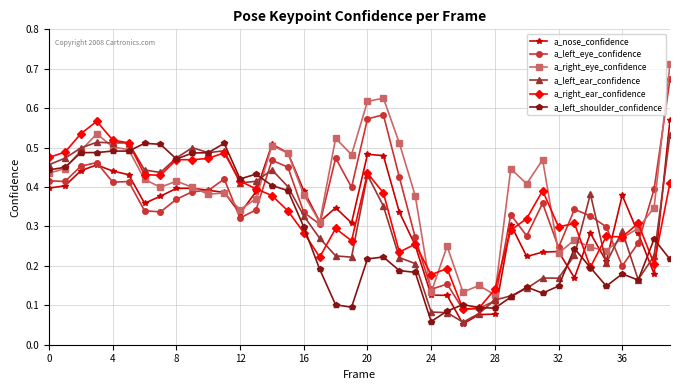

What are all the series names shown in the legend?

a_nose_confidence, a_left_eye_confidence, a_right_eye_confidence, a_left_ear_confidence, a_right_ear_confidence, a_left_shoulder_confidence